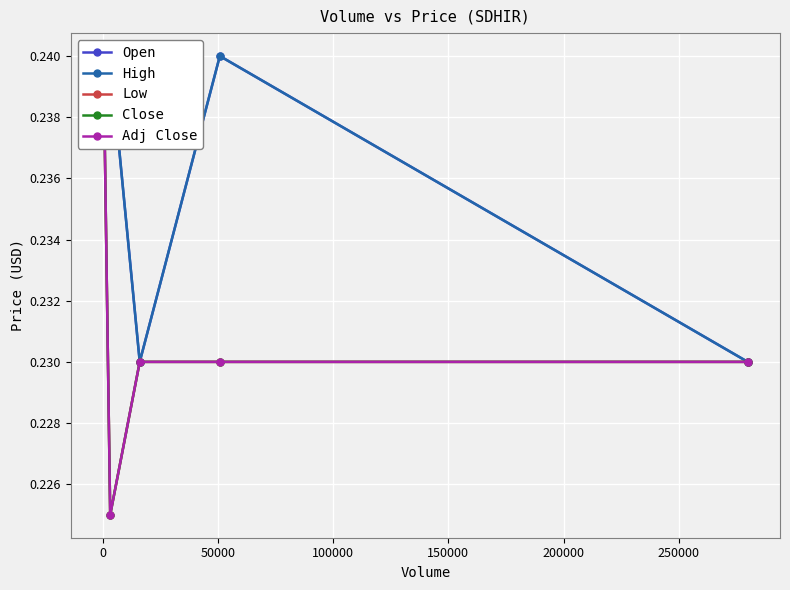

List the series in order of their peak value, lowest first.

Low, Close, Adj Close, Open, High